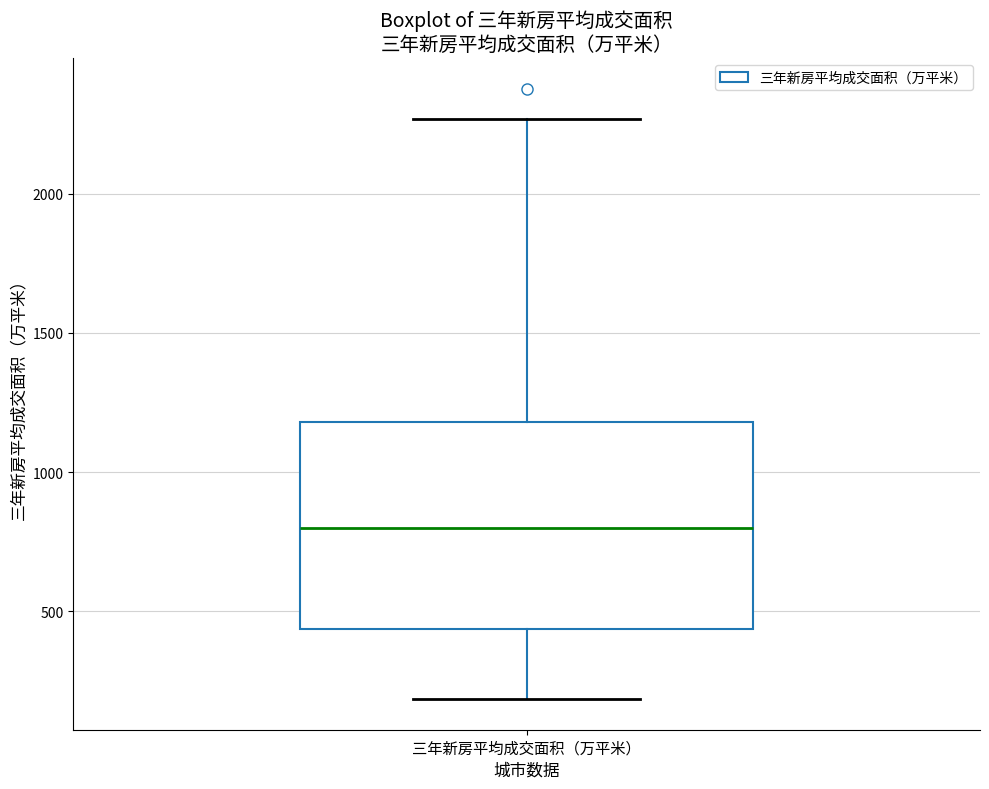

Transcribe this box plot: give where the median line is, the range the box spans, and where the two whiskers end, as read against the y-axis. The values are not printed on the chart, so give them approximately, as read against the axis.

median 800, box 450 to 1200, whiskers 200 to 2250